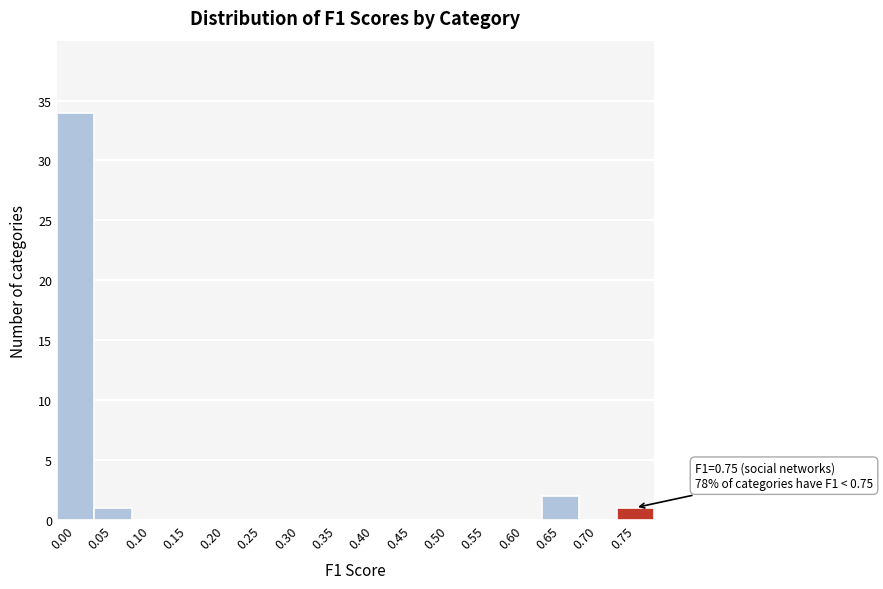

Reading left to right, list all the values displayed in this chart.

0.00=34	0.05=1	0.10=0	0.15=0	0.20=0	0.25=0	0.30=0	0.35=0	0.40=0	0.45=0	0.50=0	0.55=0	0.60=0	0.65=2	0.70=0	0.75=1